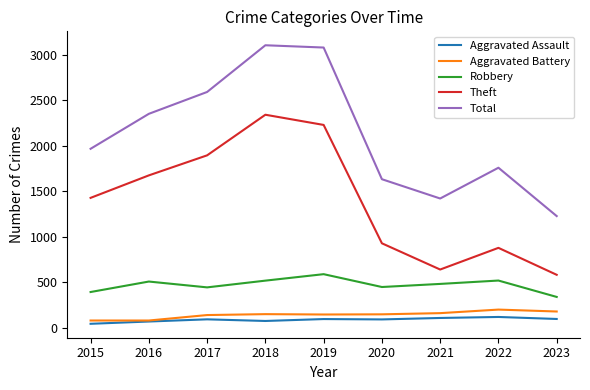

The Theft series shows 1429 at 2015. True or false?

True